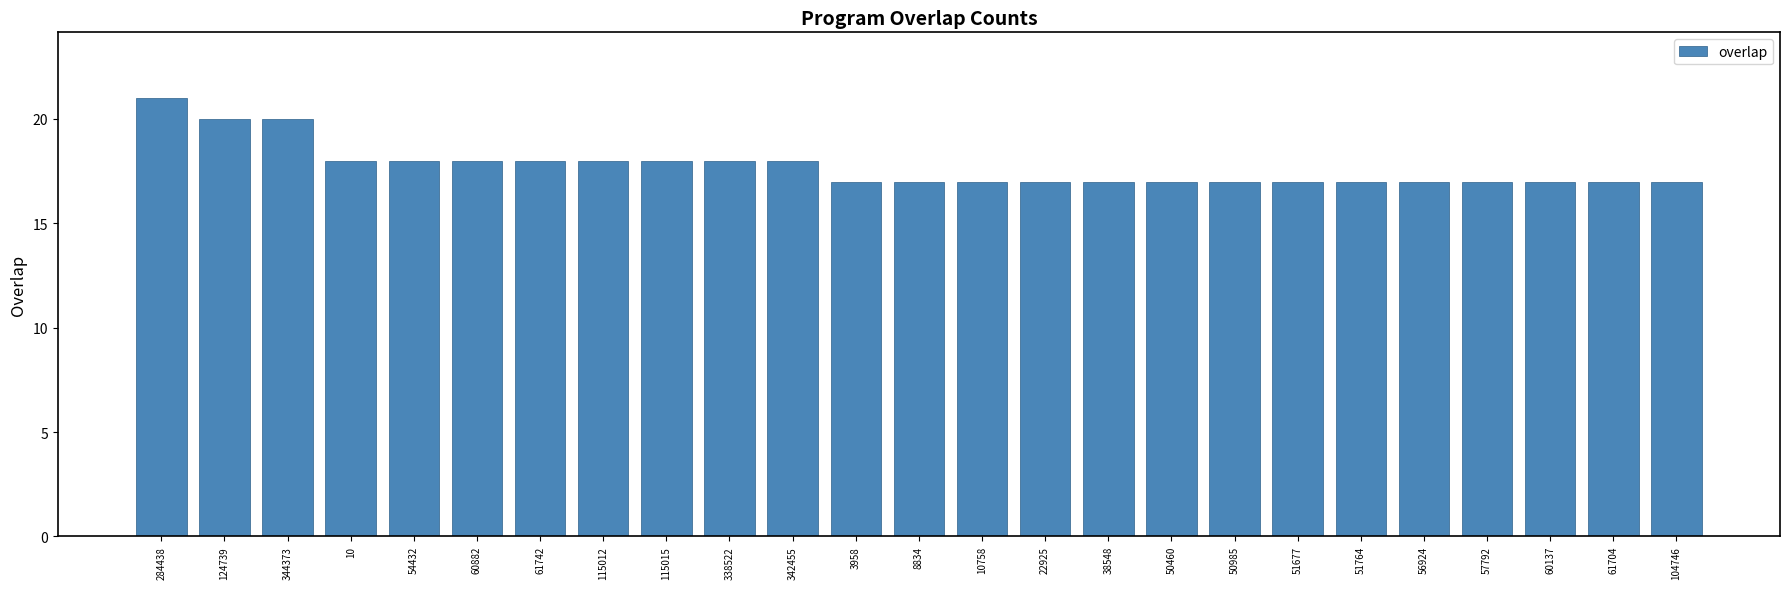

What is the change in value from 60882 to 8834?

-1